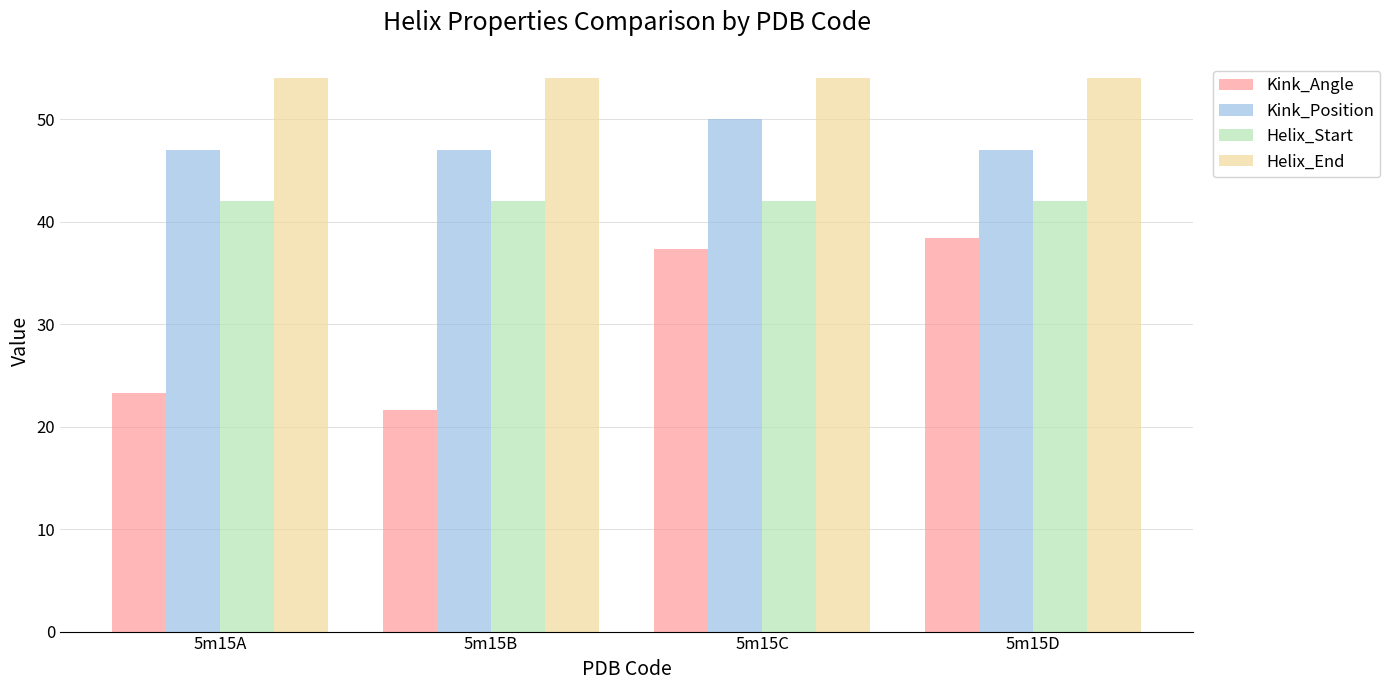

How many bars are there in each group?

4